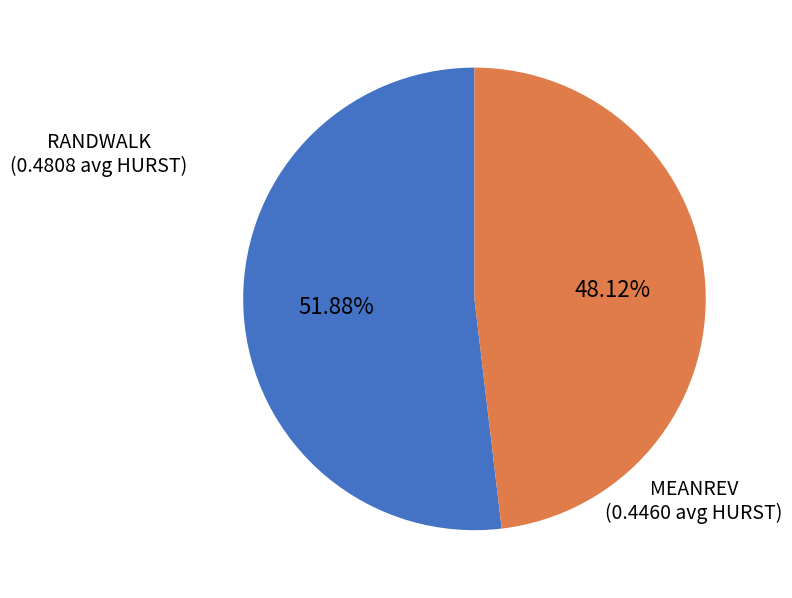

Count the number of slices in the pie.

2